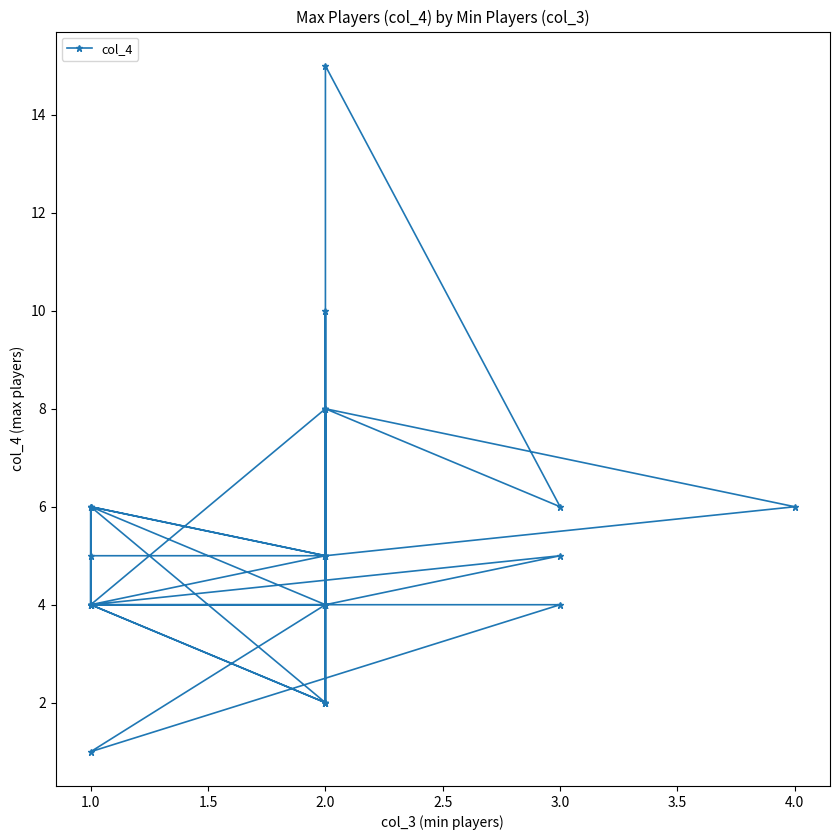

What is the smallest value displayed?

1